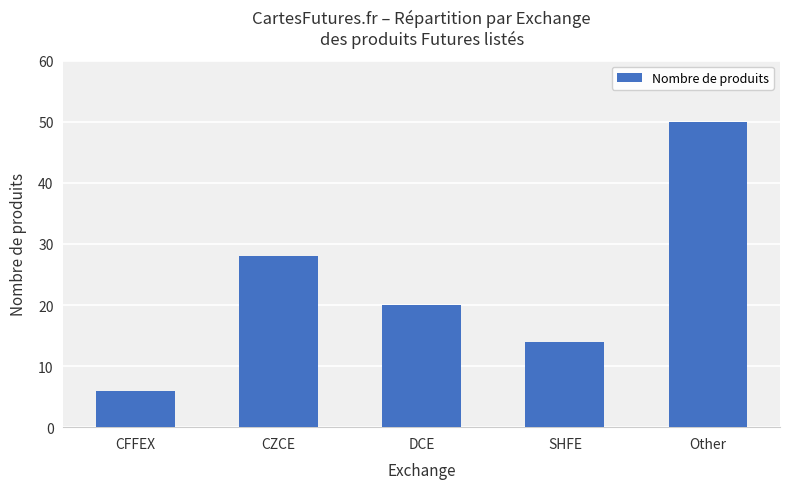

Count the values in the range 14 to 28.

3